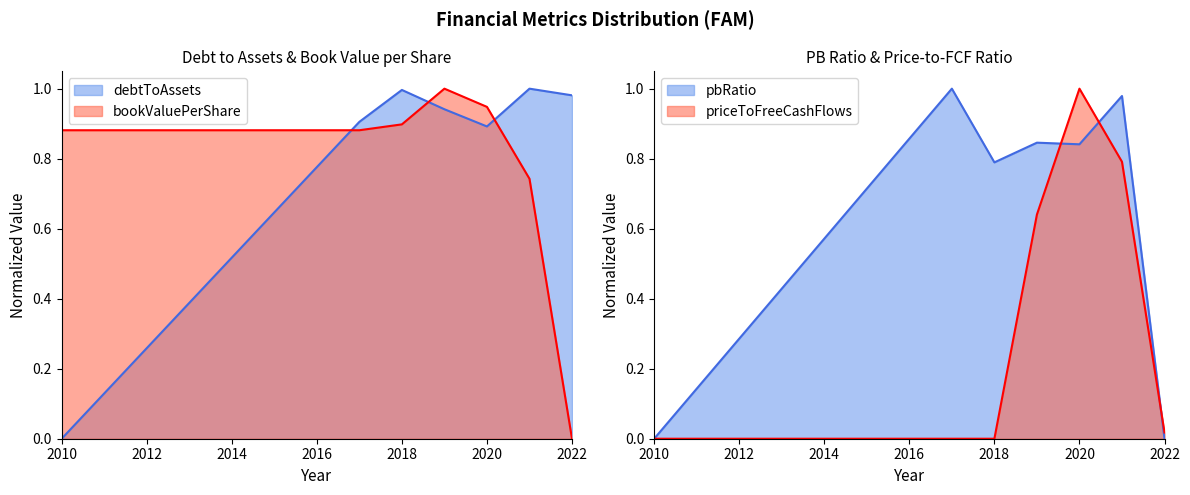

At how many categories does at least one series exceed 0?

7